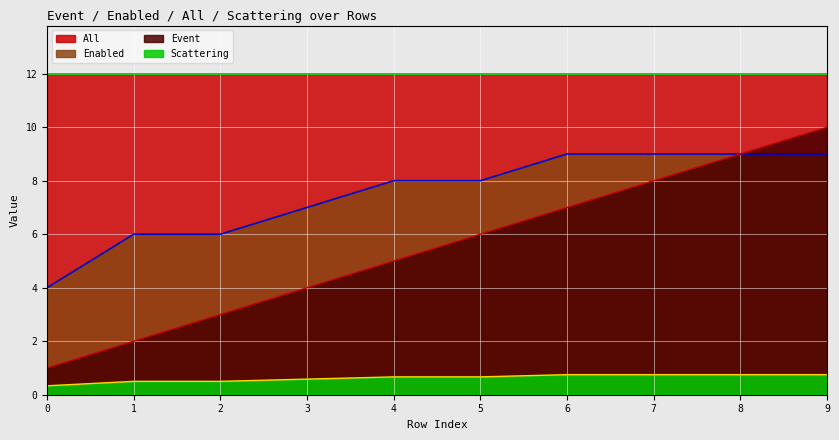

What are all the series names shown in the legend?

All, Enabled, Event, Scattering